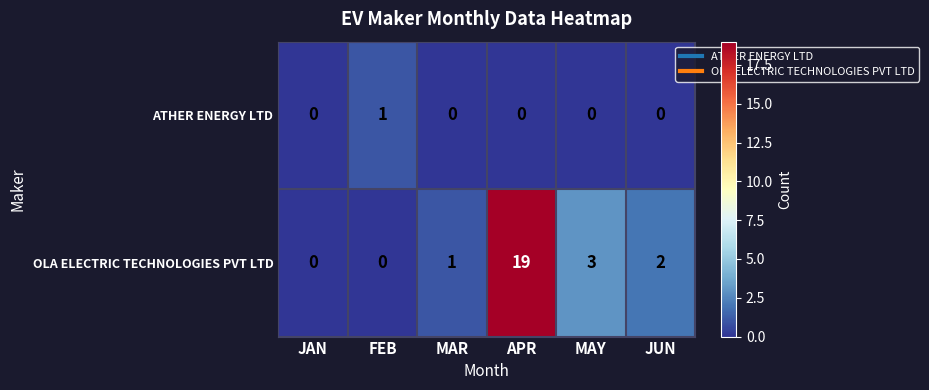

At which category is the sum across all series the highest?

APR